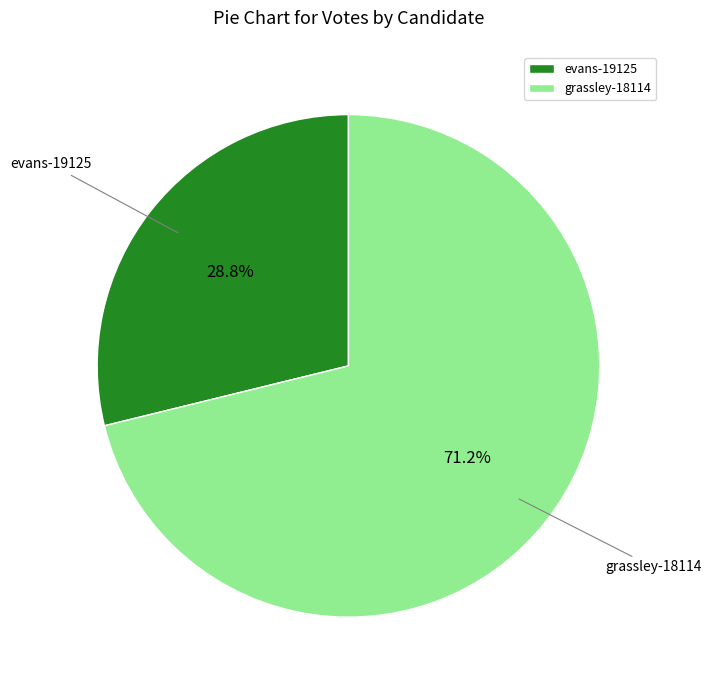

What percentage do grassley-18114 and evans-19125 together represent?

100.0%